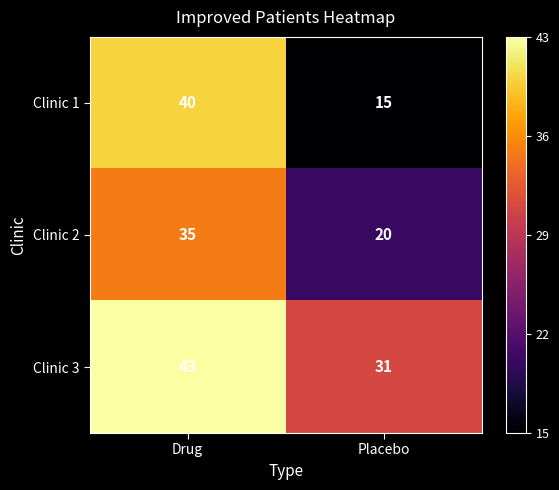

What is the maximum value for Clinic 3?

43